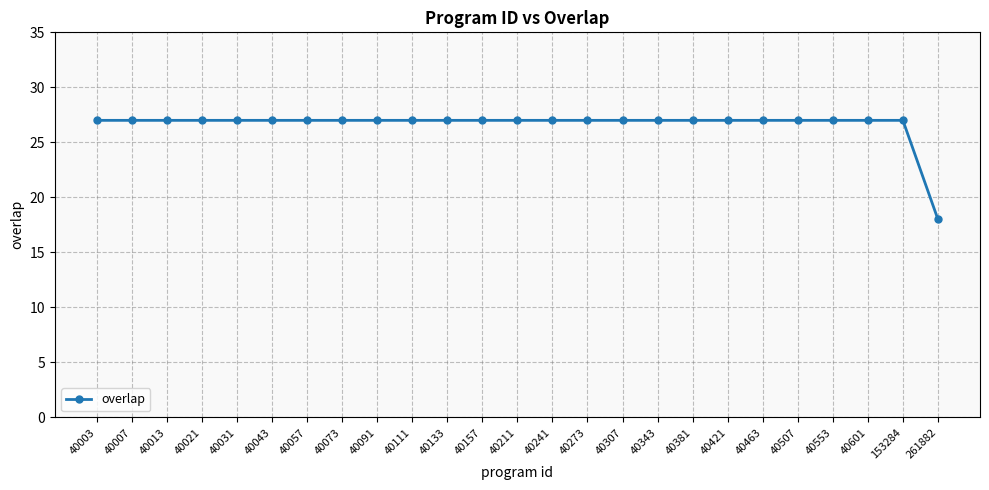

Does the chart have visible grid lines?

Yes